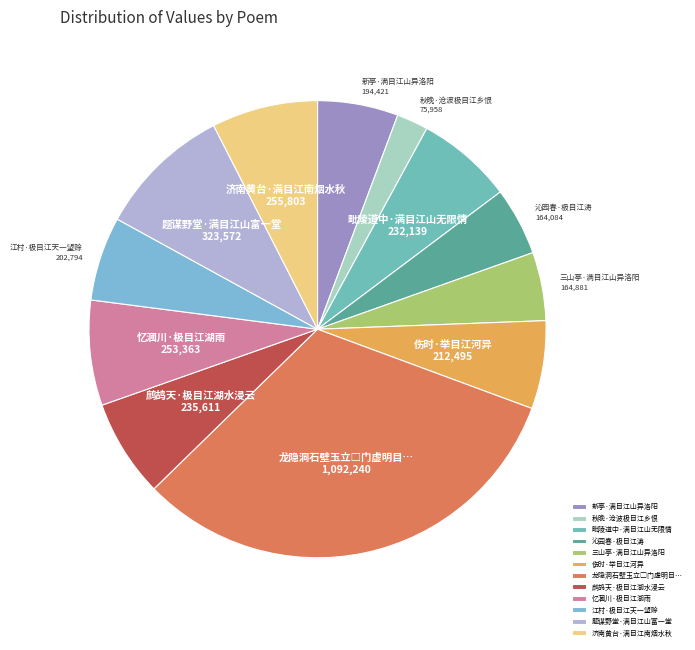

Is the sum of 江村·极目江天一望赊 and 毗陵道中·满目江山无限情 greater than half?

No